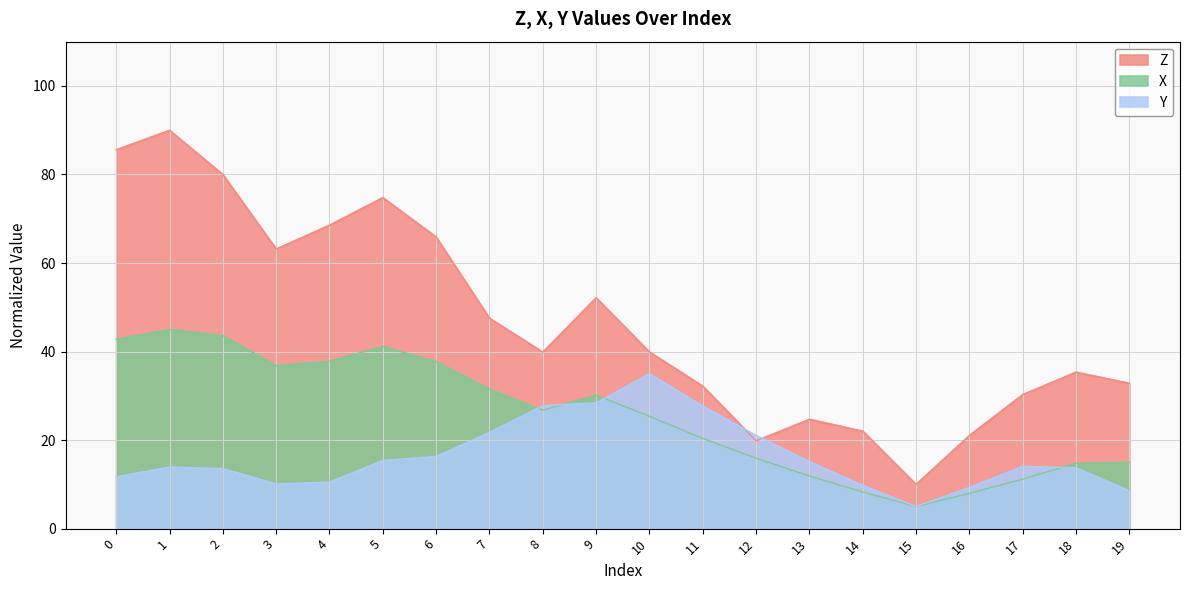

What is the value of the Z point at the 10th from the left?

52.2